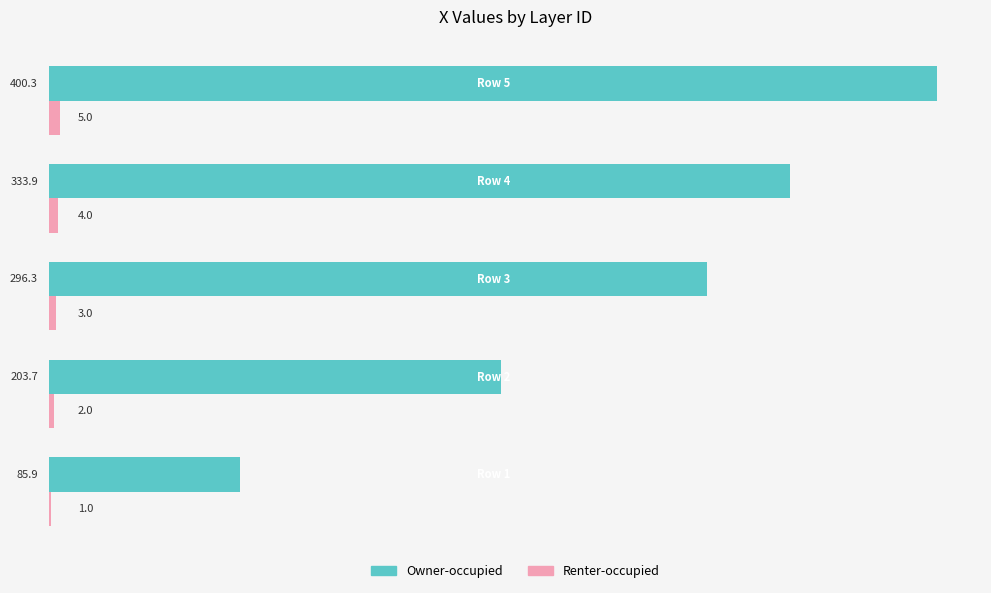

How many values in the Owner-occupied series exceed 296?

3